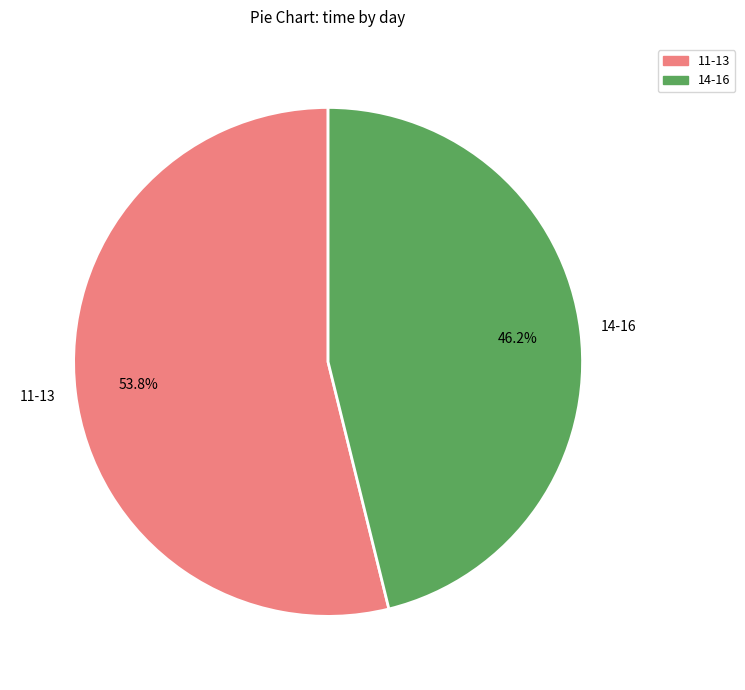

What portion of the pie excludes 14-16?

53.8%